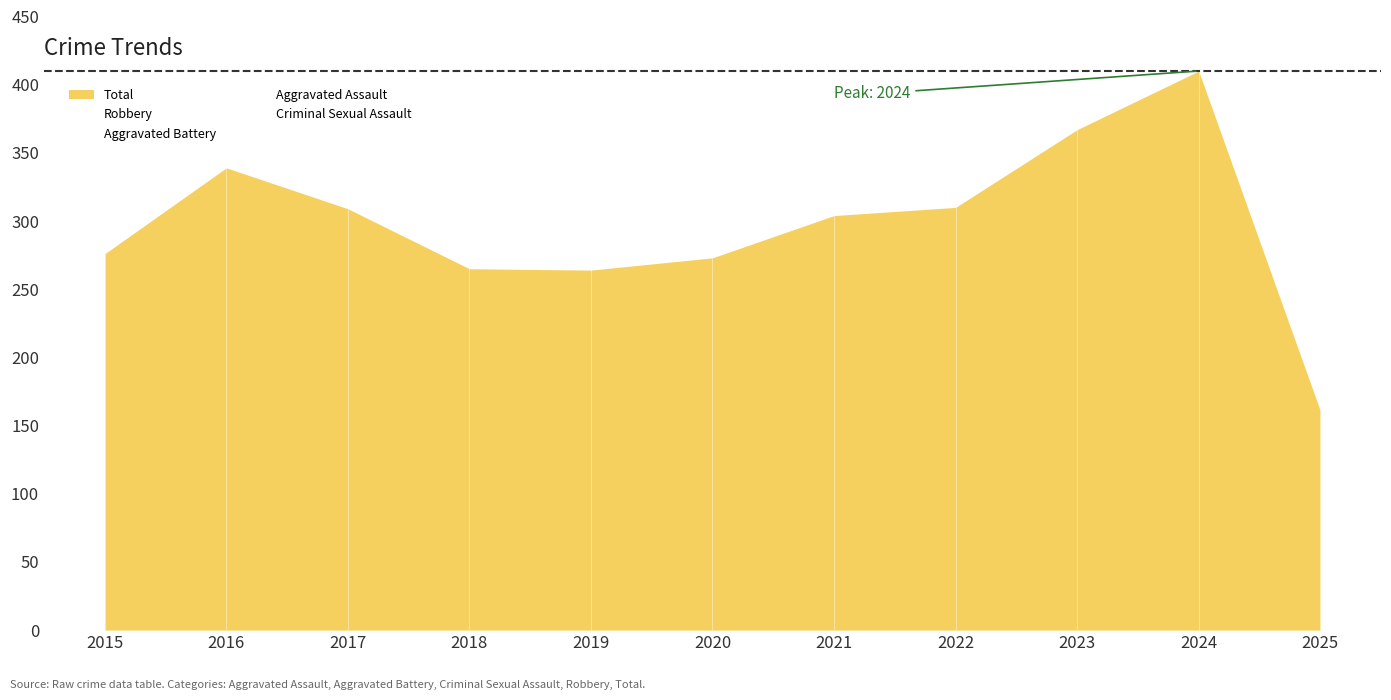

At which category is the sum across all series the highest?

2024